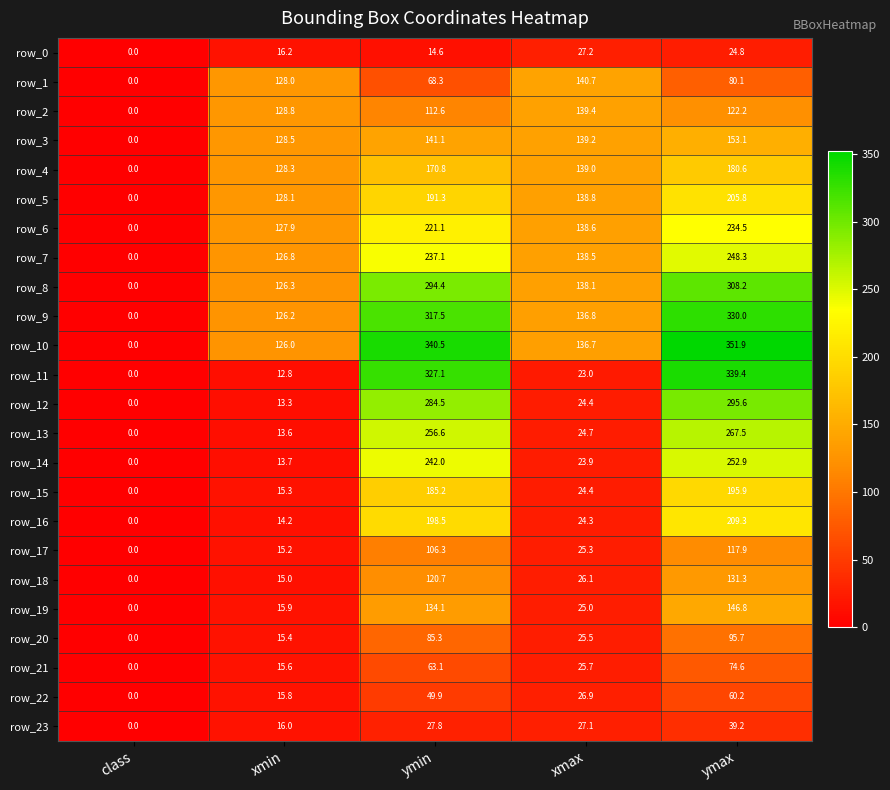

How many positive values does the row_19 series have?

4